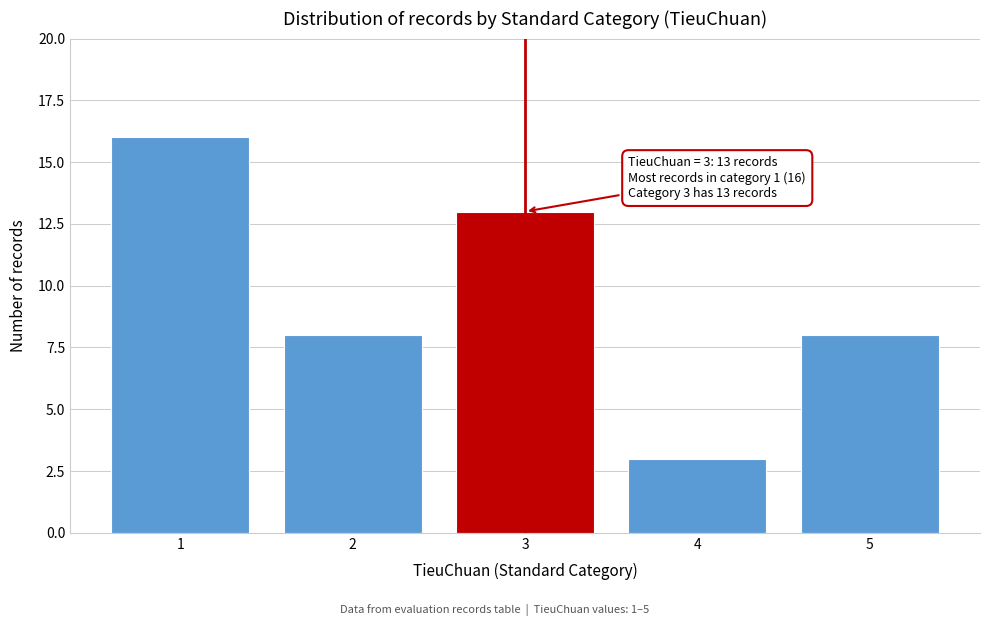

Reading right to left, extract all data points from this chart.

8	3	13	8	16